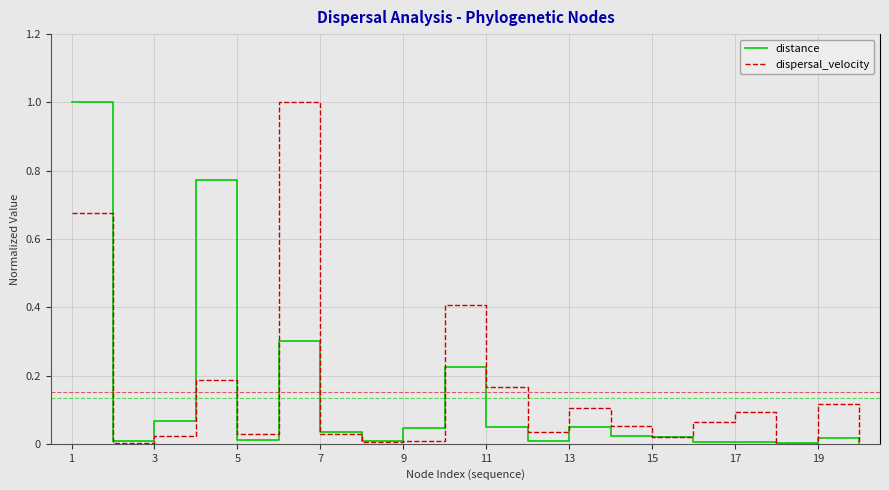

What are all the series names shown in the legend?

distance, dispersal_velocity